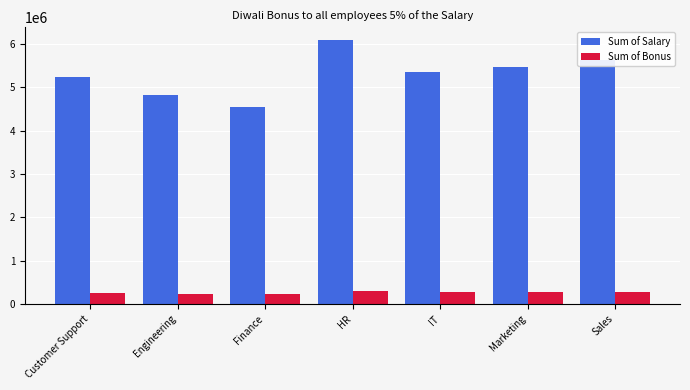

List the series in order of their overall mean, highest first.

Sum of Salary, Sum of Bonus